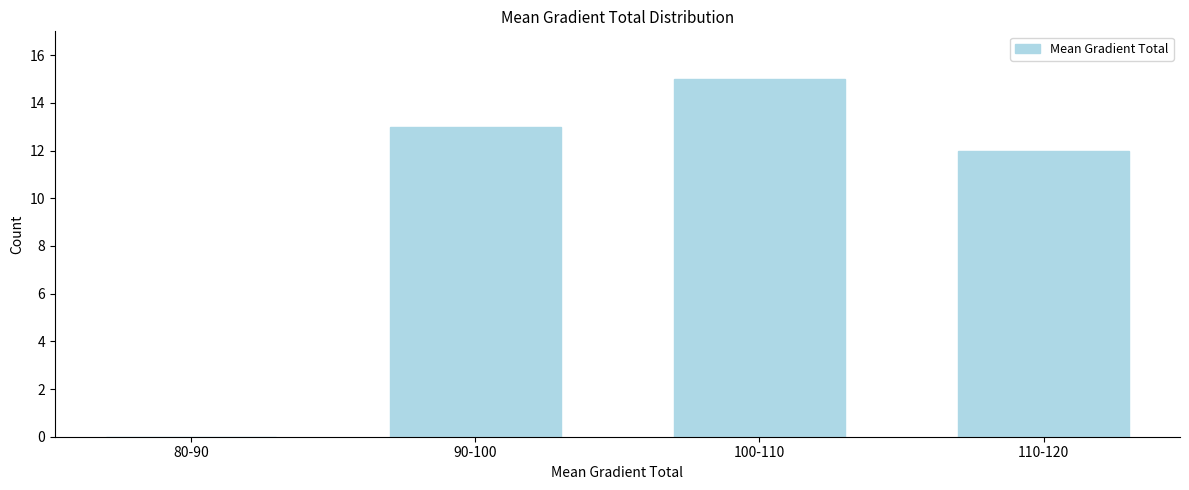

Reading left to right, extract all data points from this chart.

80-90=0	90-100=13	100-110=15	110-120=12